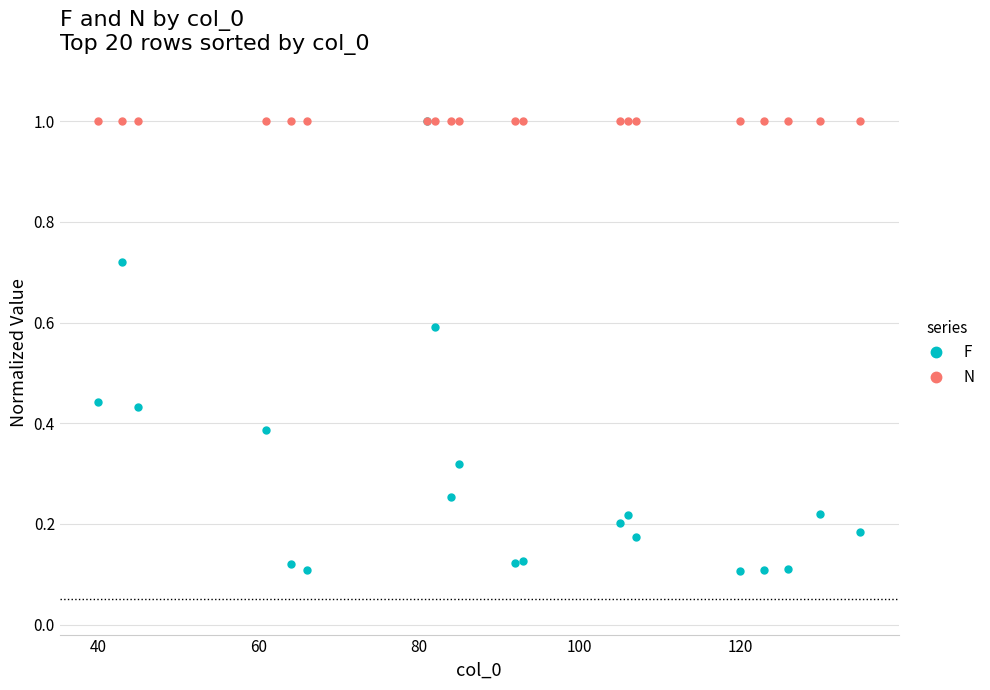

True or false: F has more than 0 points higher than both neighbors.

True